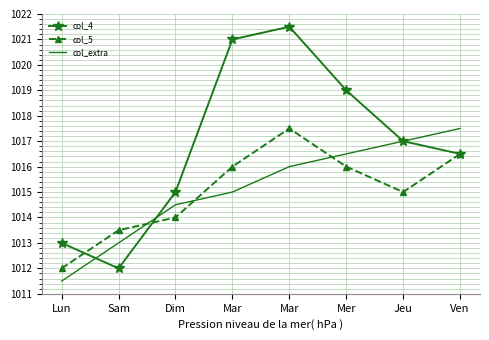

What is the average value of the col_4 series?

1016.9